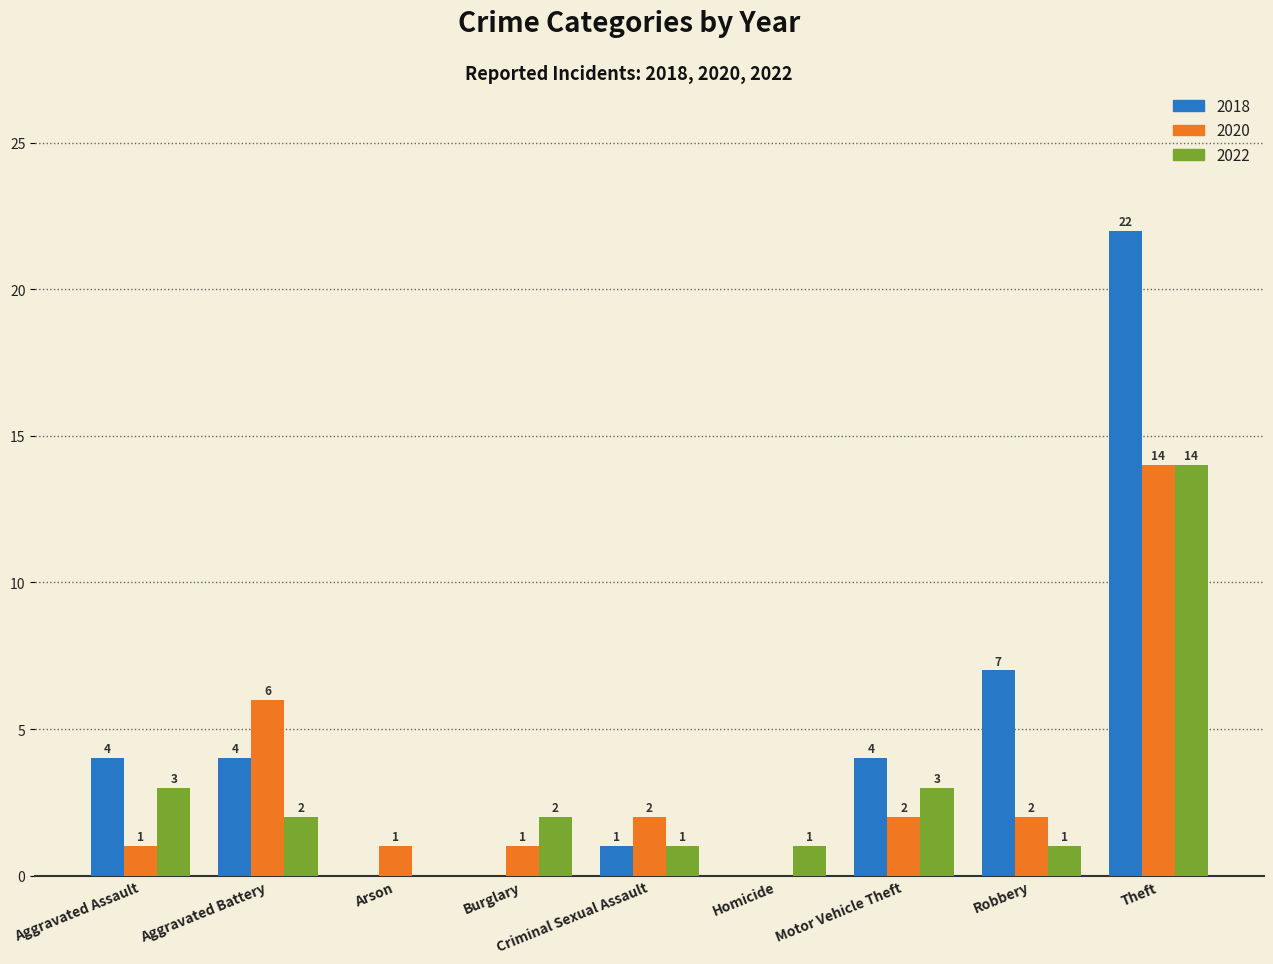

Which series has the largest total across all categories?

2018